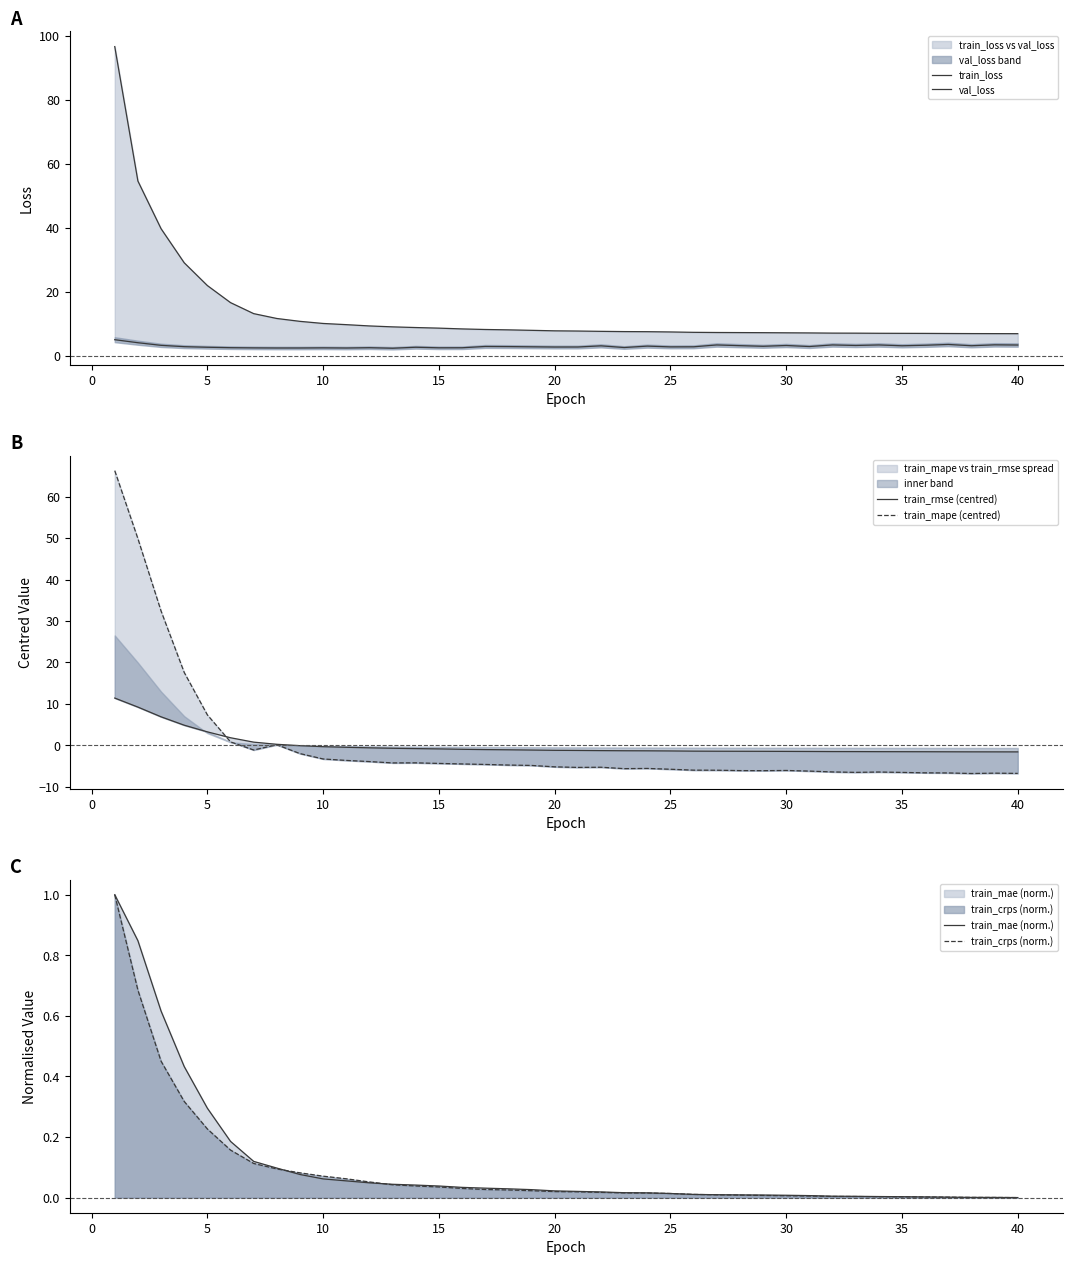

Is the value of train_rmse (centred) at 20 greater than the value of train_crps (norm.) at 13?

Yes